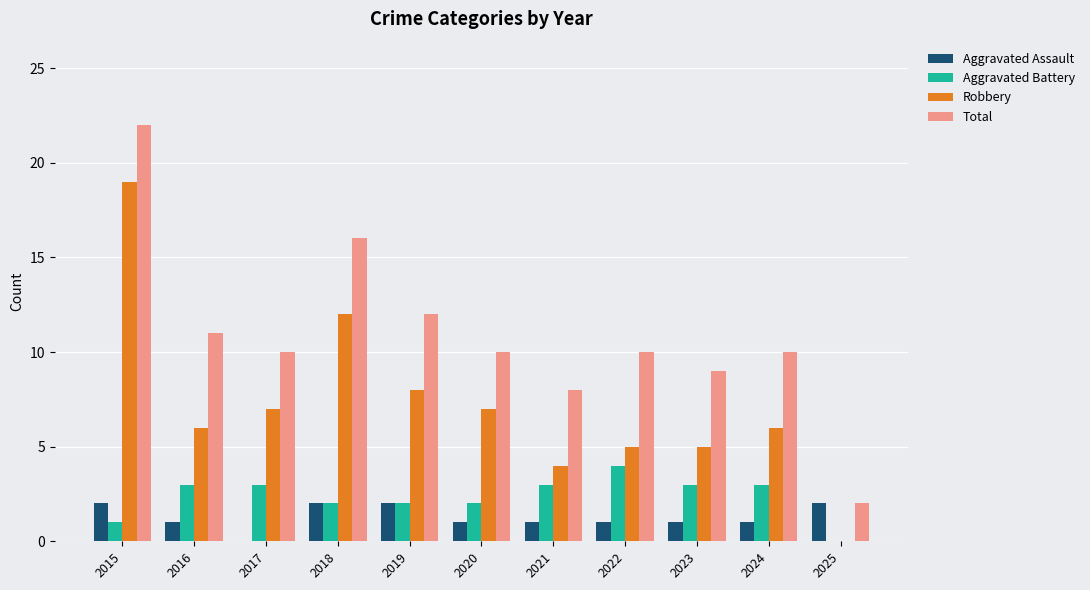

How many groups of bars are there?

11